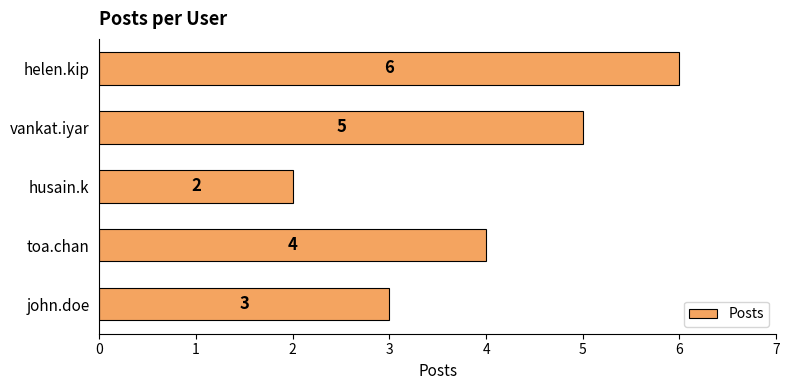

Reading bottom to top, extract all data points from this chart.

3	4	2	5	6